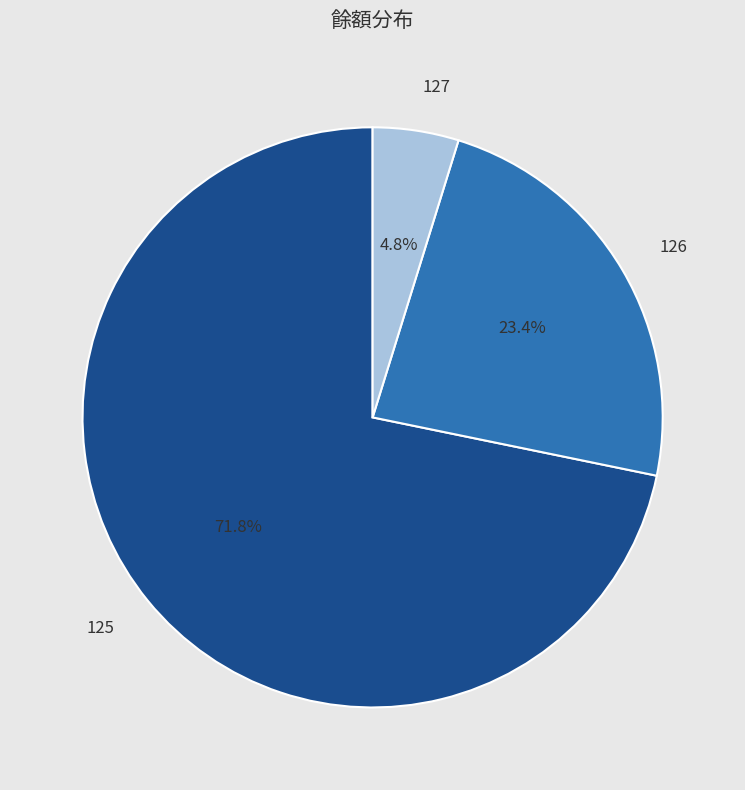

To the nearest percent, what is the difference between the largest and smallest slice percentages?

67%